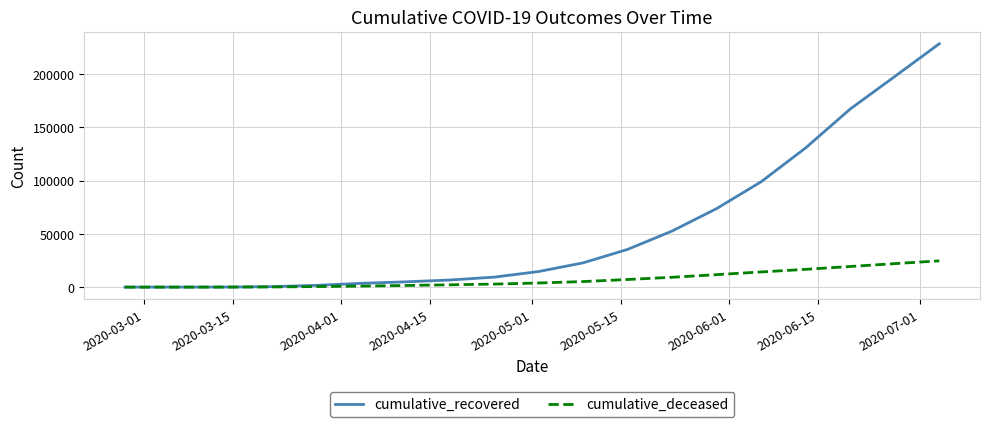

What is the sum of all cumulative_deceased values?

142473